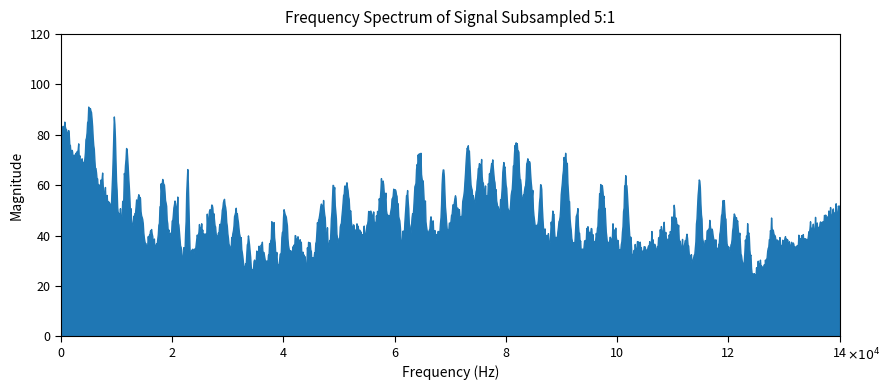

Which has a higher value, 4 or 1?

4